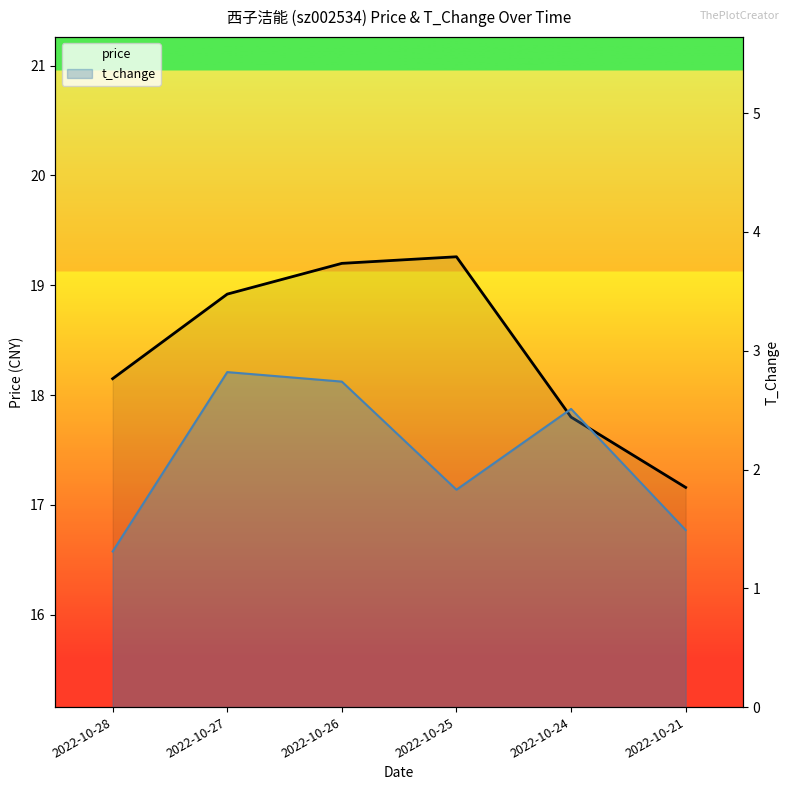

True or false: price has a value of 18.1 at 2022-10-28.

True